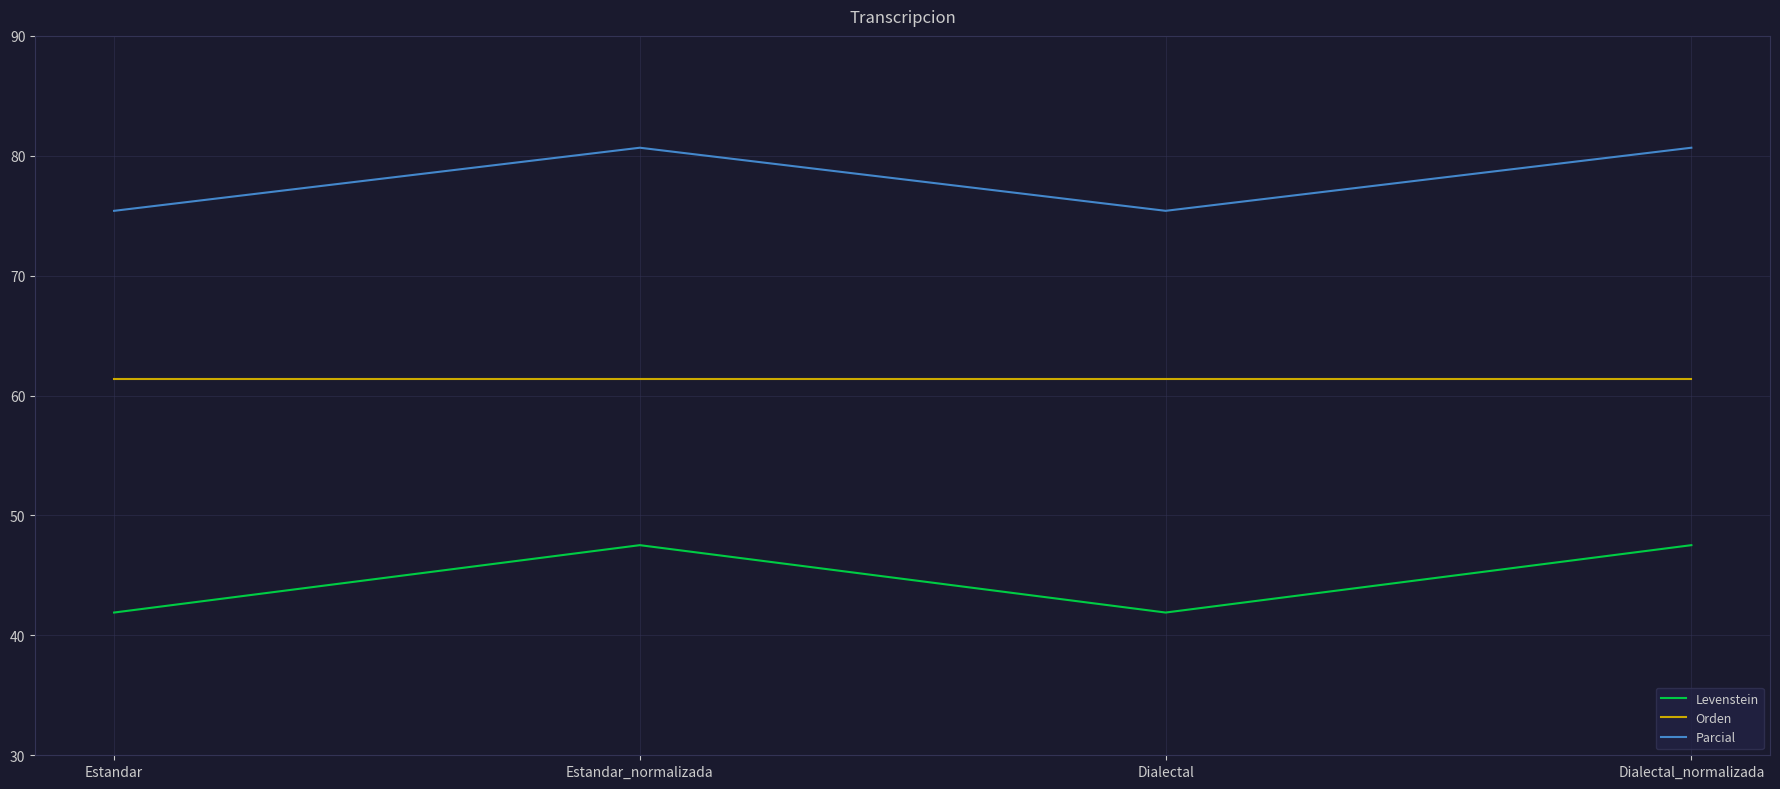

Reading left to right, what are all the values shown in this chart?

Levenstein: Estandar=41.9	Estandar_normalizada=47.5	Dialectal=41.9	Dialectal_normalizada=47.5
Orden: Estandar=61.3	Estandar_normalizada=61.3	Dialectal=61.3	Dialectal_normalizada=61.3
Parcial: Estandar=75.4	Estandar_normalizada=80.7	Dialectal=75.4	Dialectal_normalizada=80.7